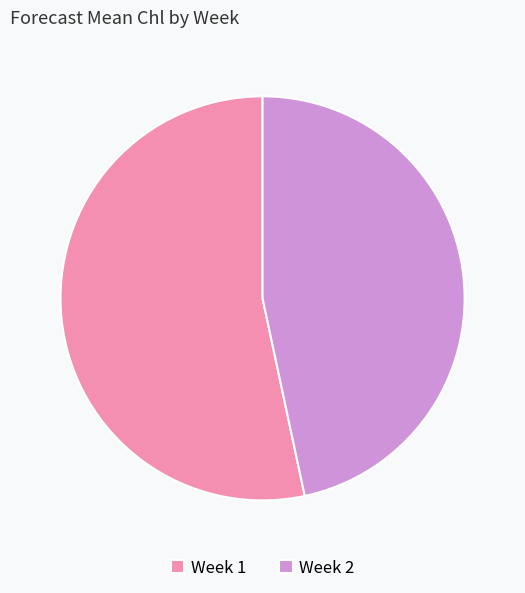

What is the majority slice?

Week 1